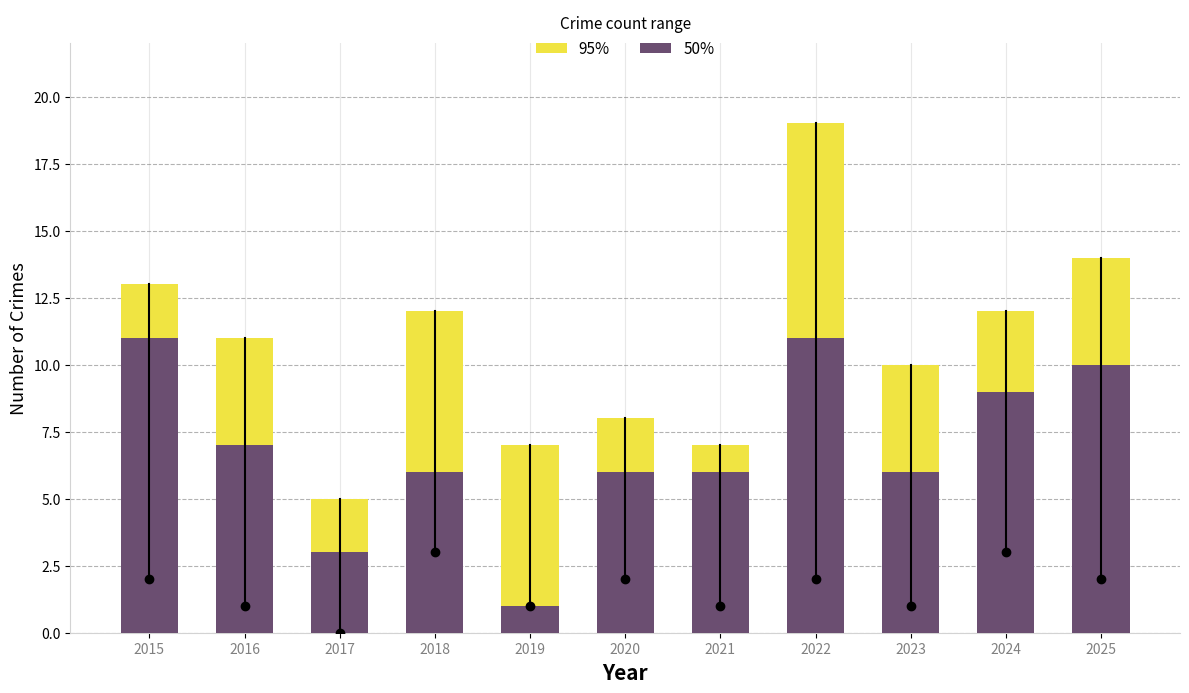

What is the approximate value of 50% at 2021?

6